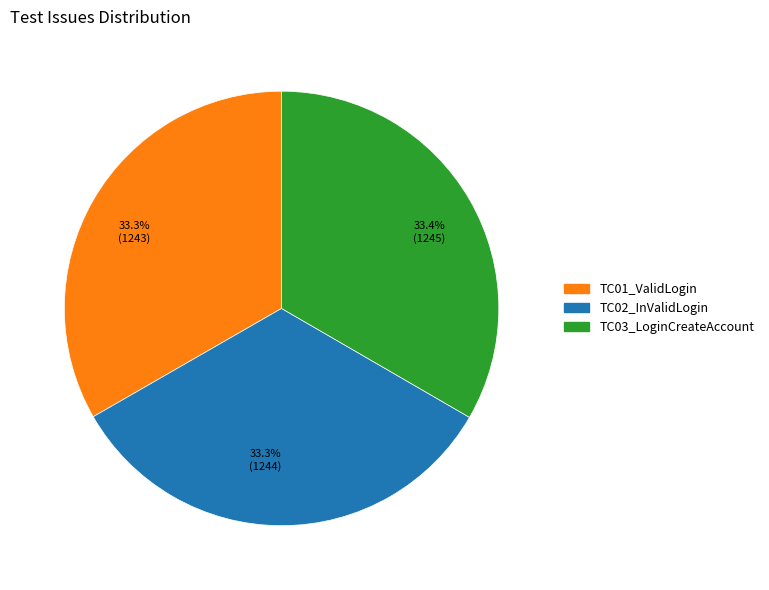

Is there any slice that represents more than half of the pie?

No